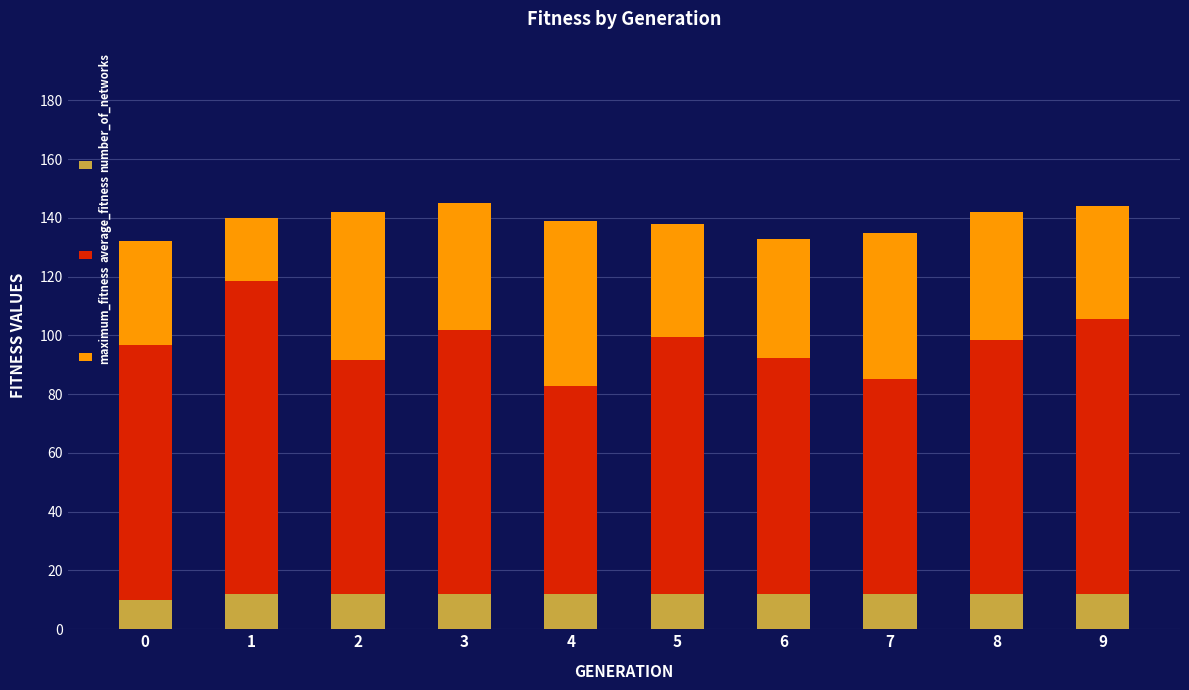

Read the number_of_networks value at 5.

12.0